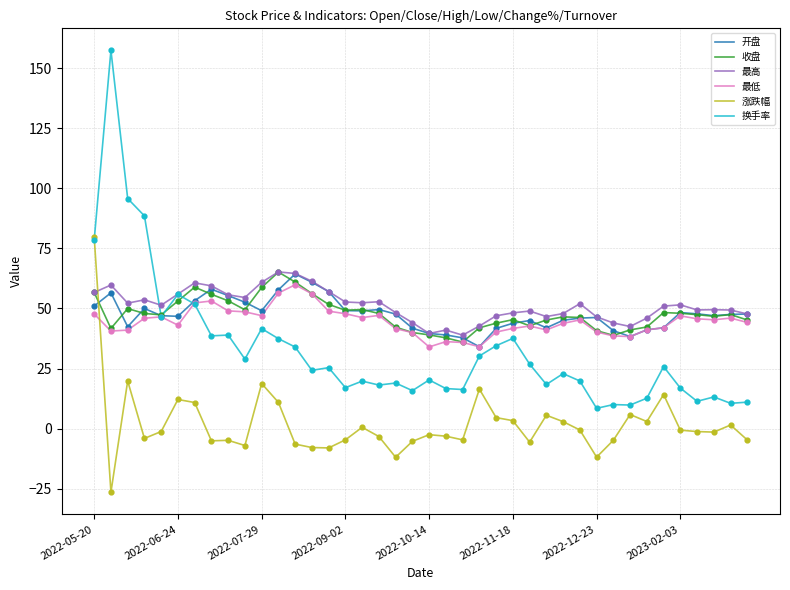

Which series has the widest spread of values?

换手率